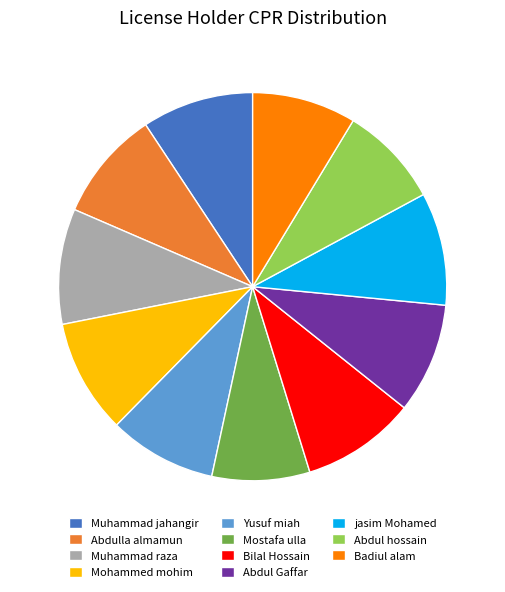

The Yusuf miah slice represents 9% of the pie. True or false?

True